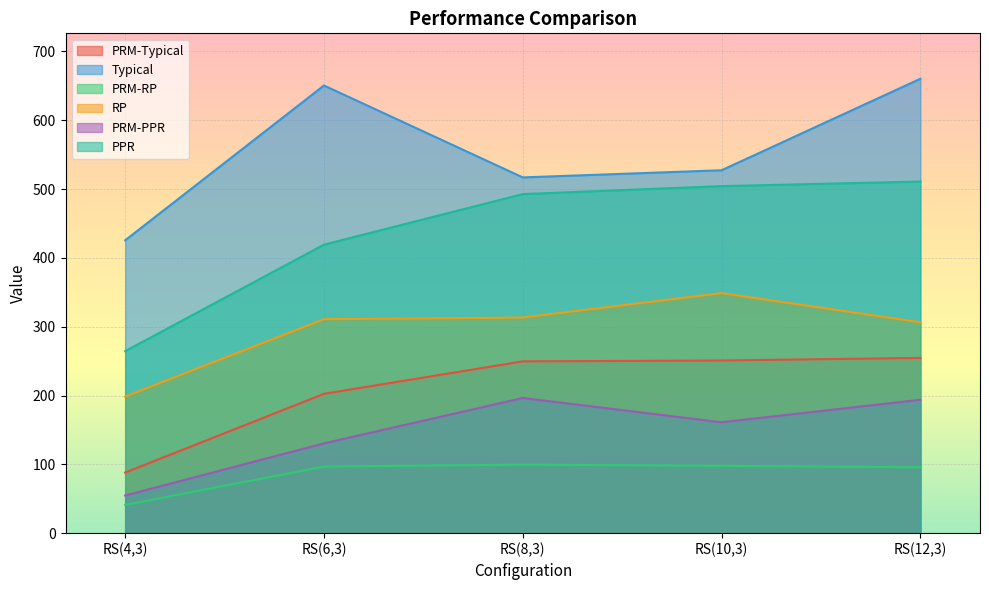

What is the maximum value shown in the chart?

660.2